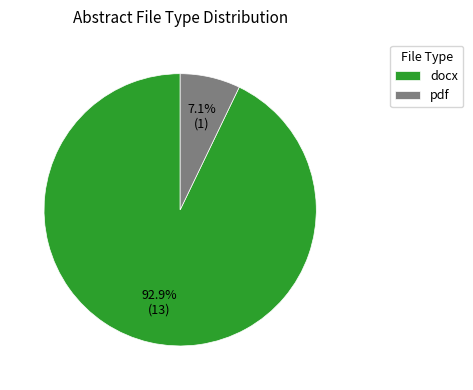

Is pdf the majority of the pie?

No